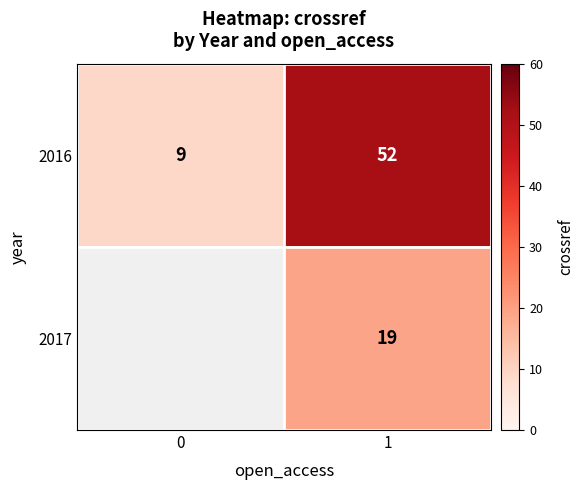

Rank the categories by 2016 value from lowest to highest.

0, 1